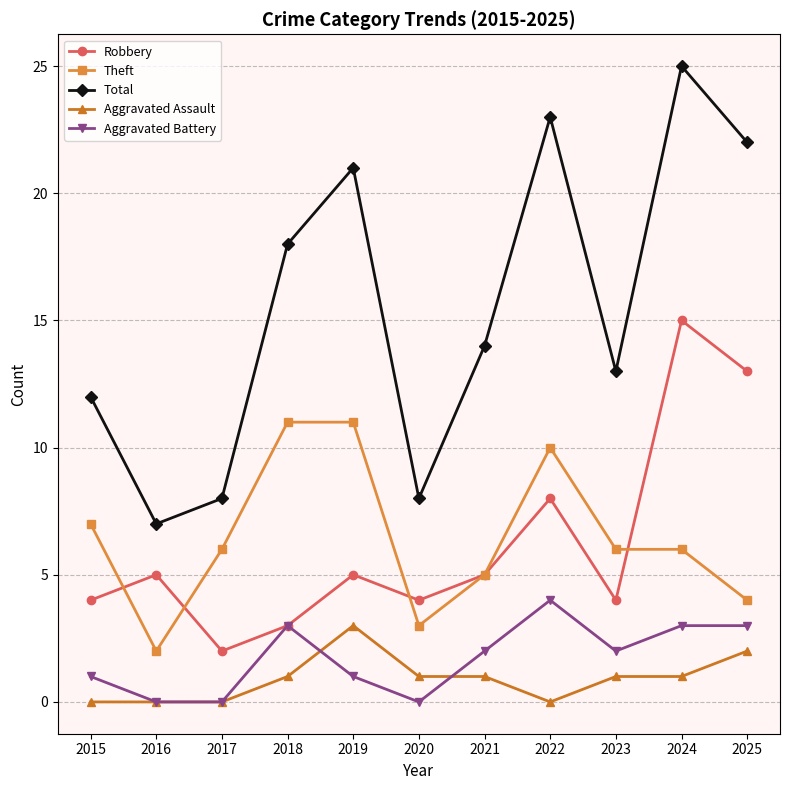

The value of Aggravated Battery at 2024 is 3. True or false?

True